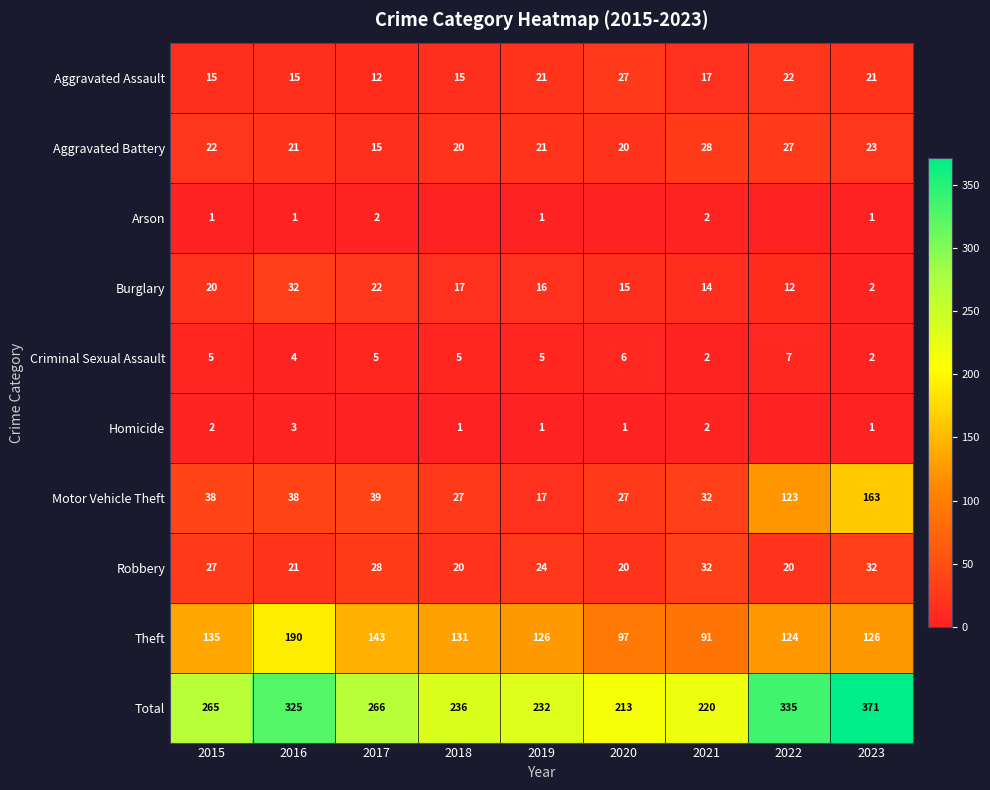

True or false: Total has a value of 325 at 2016.

True